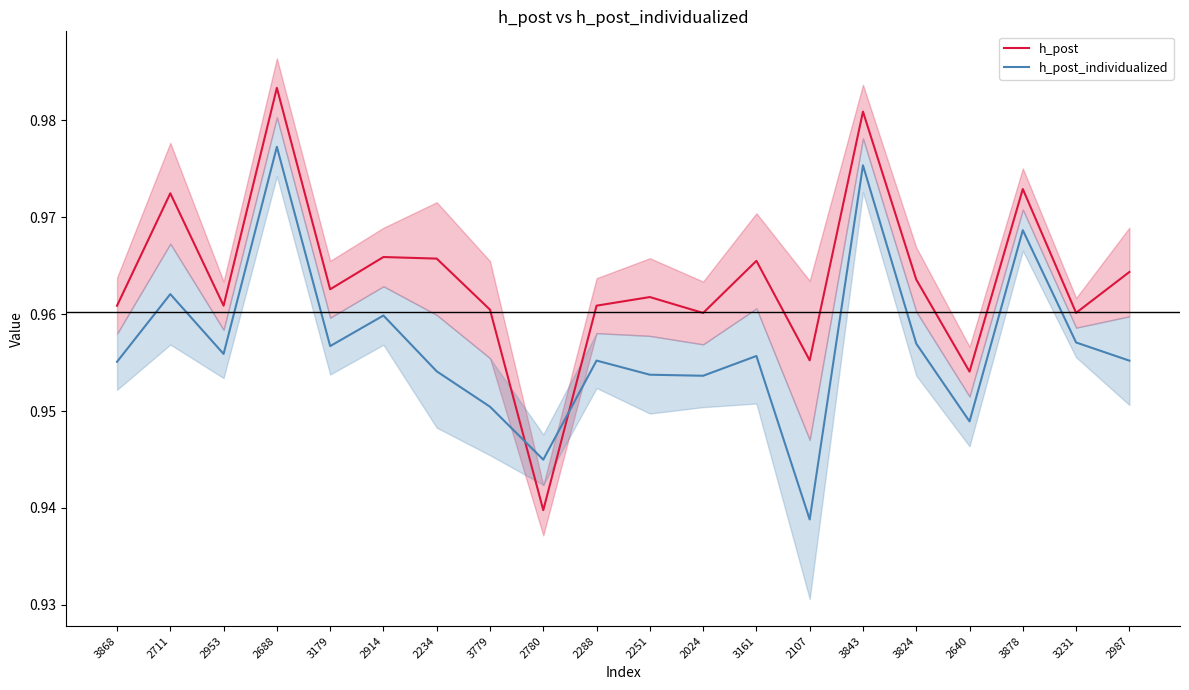

How many times do h_post and h_post_individualized cross each other?

2